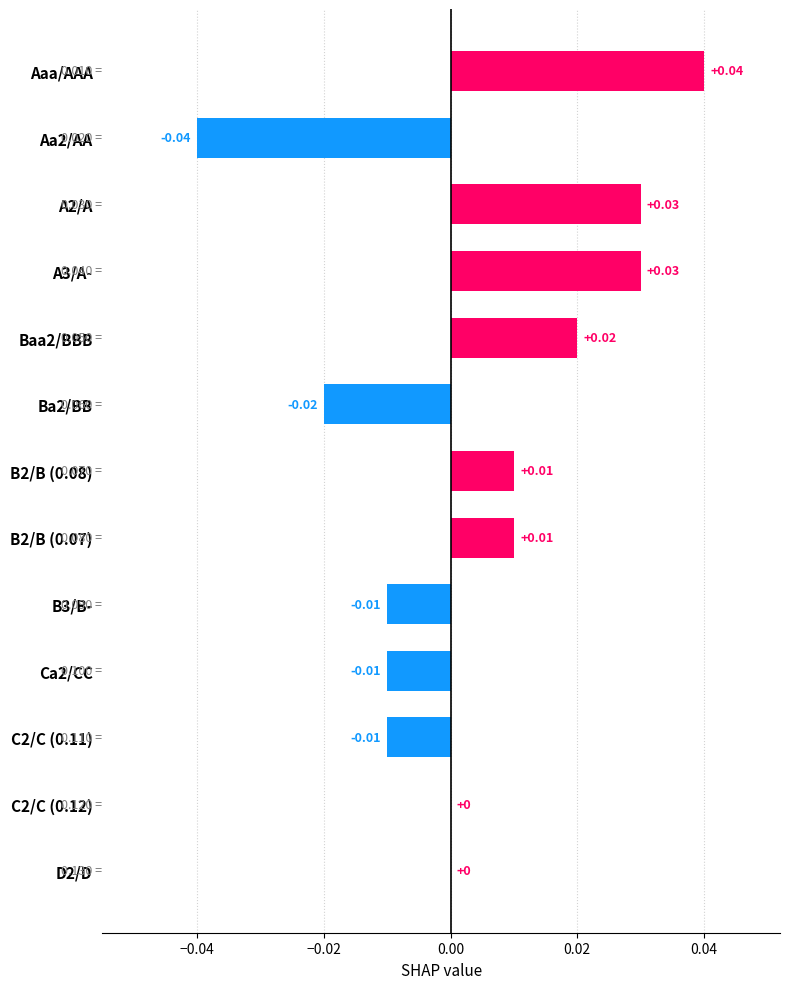

At which category does the chart reach its peak across all series?

Aaa/AAA